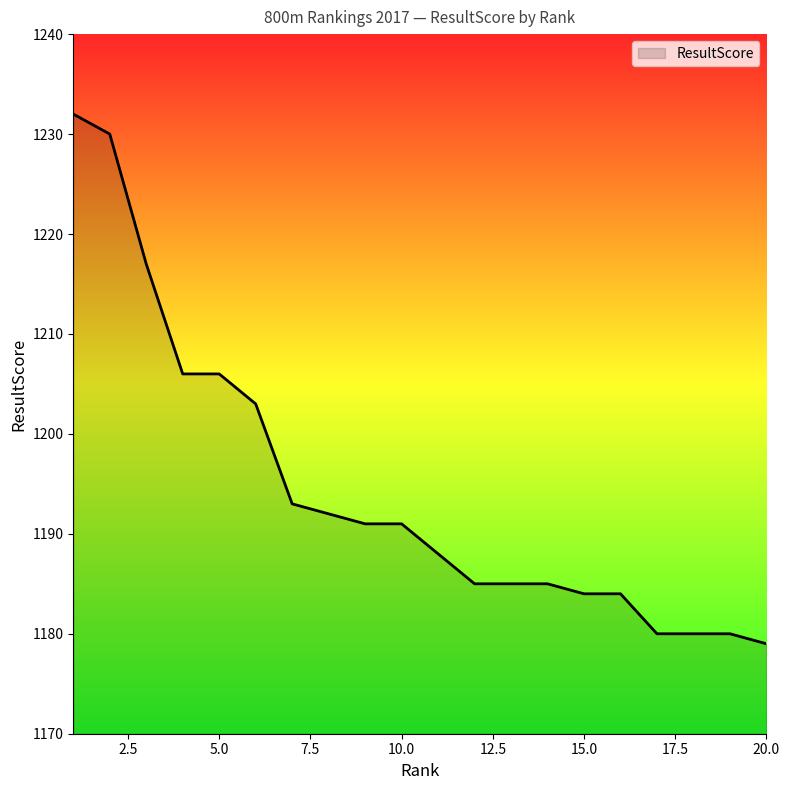

How many lines are shown in the chart?

1